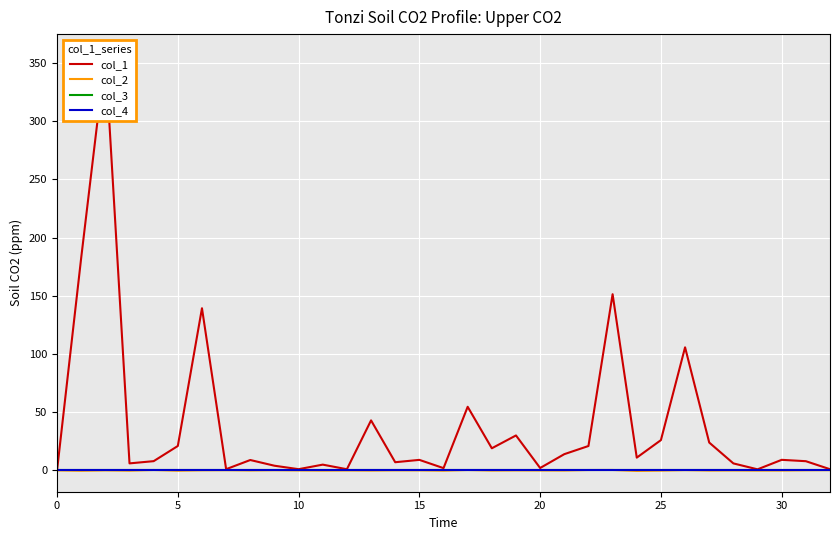

True or false: col_2 and col_1 cross at least once.

False